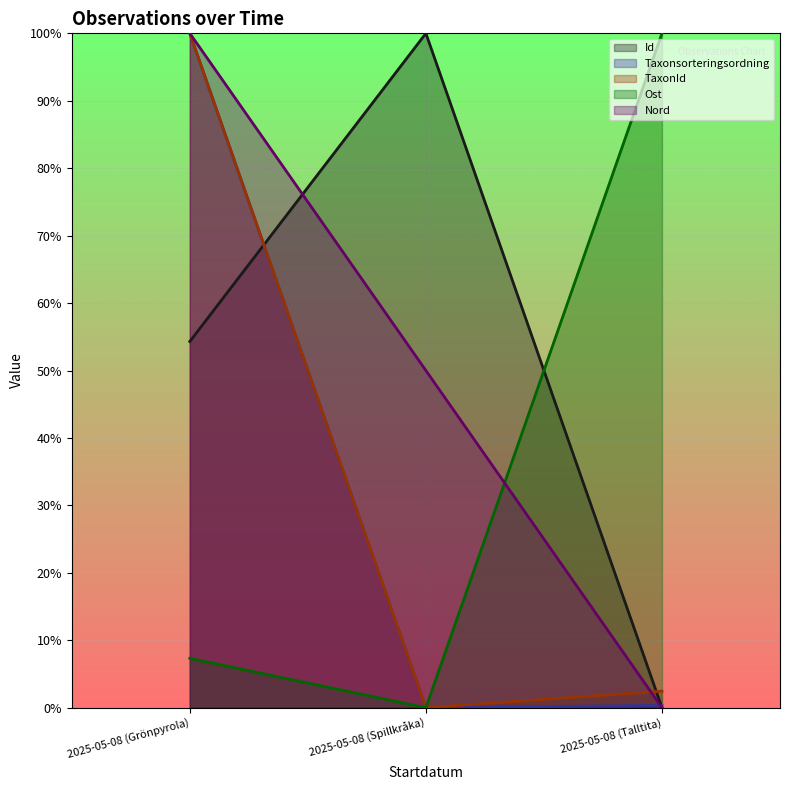

What is the difference between the maximum and second lowest values in the Taxonsorteringsordning series?

1.0